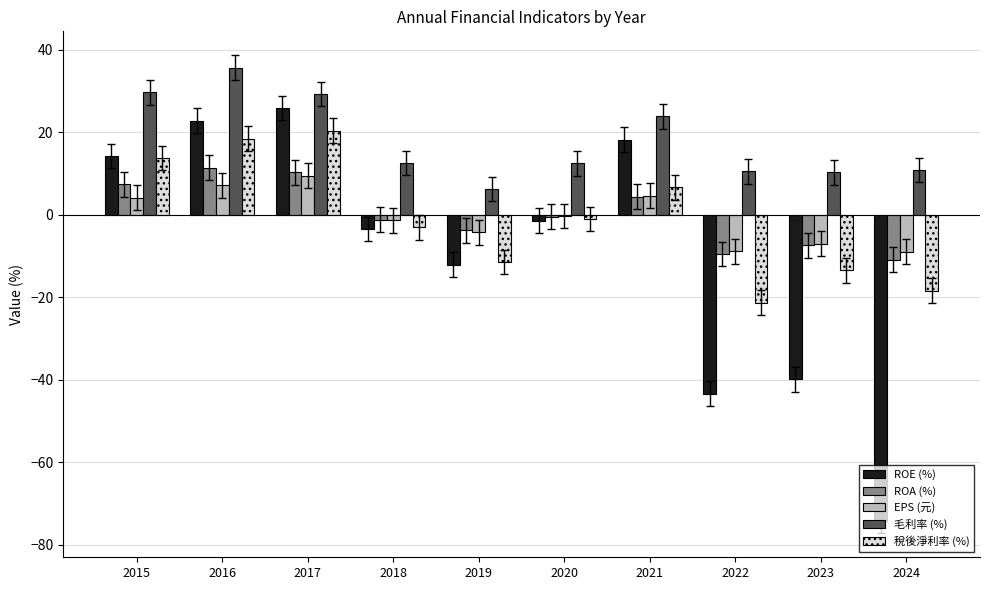

What is the sum of the ROE (%) values at 2017 and 2021?

44.1